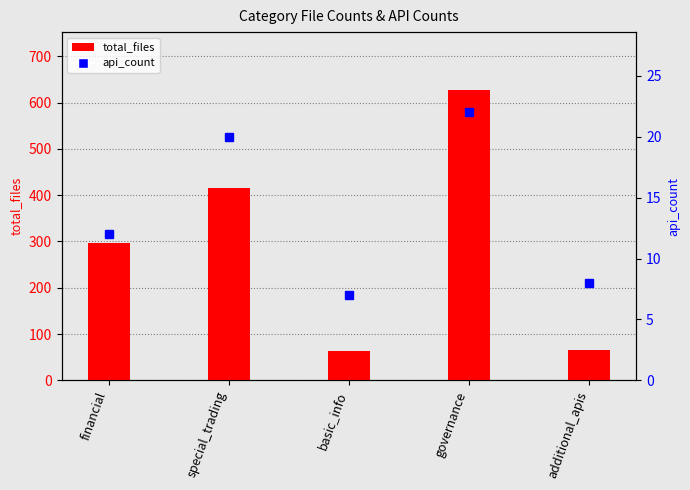

Reading right to left, what are all the values shown in this chart?

total_files: additional_apis=66	governance=627	basic_info=63	special_trading=415	financial=297
api_count: additional_apis=8	governance=22	basic_info=7	special_trading=20	financial=12